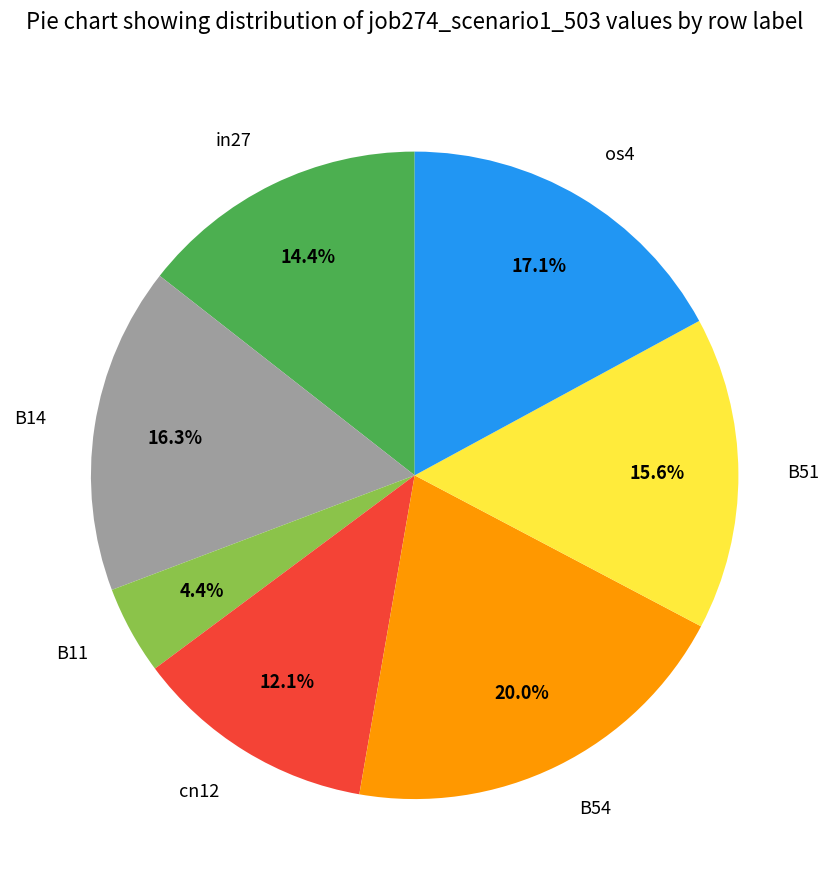

Count the number of slices in the pie.

7